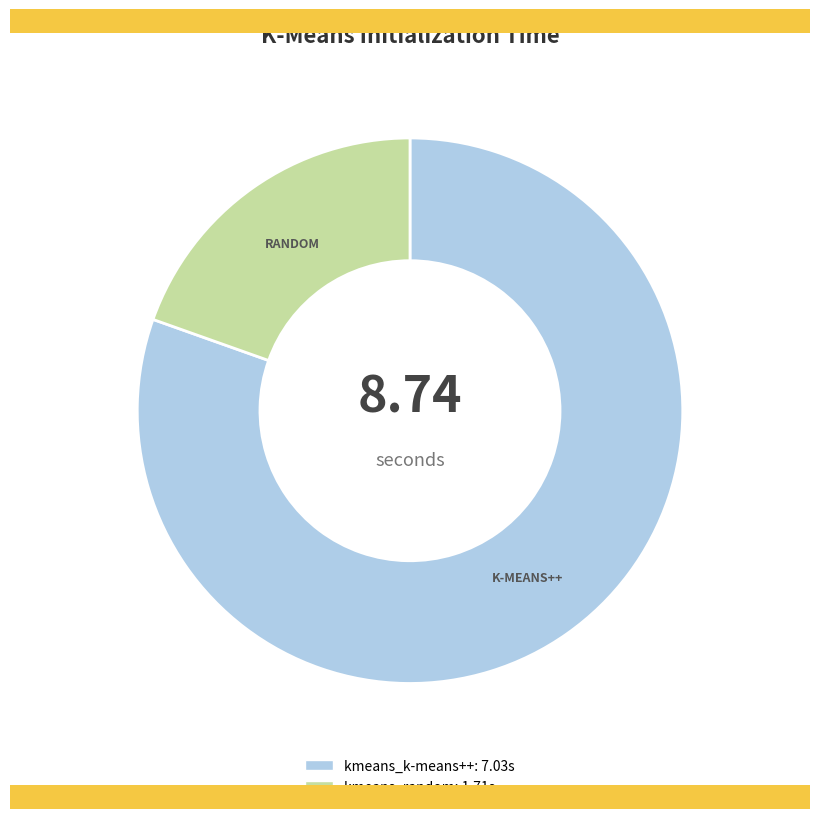

Rank the categories by value from lowest to highest.

kmeans_random, kmeans_k-means++